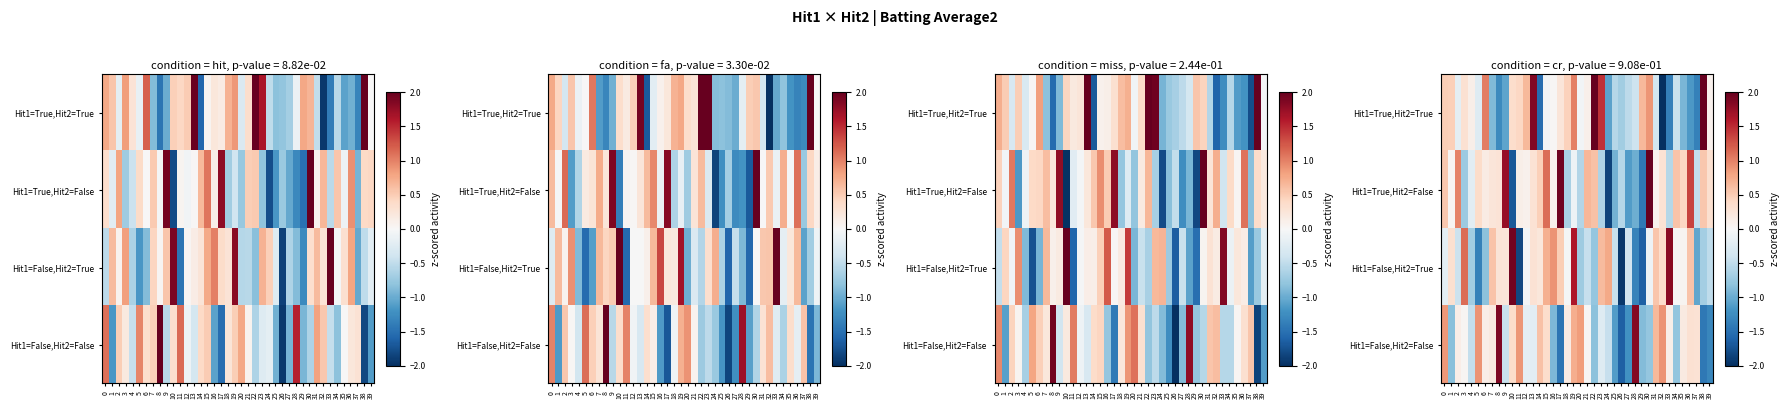

At how many categories does at least one series exceed -1?

40